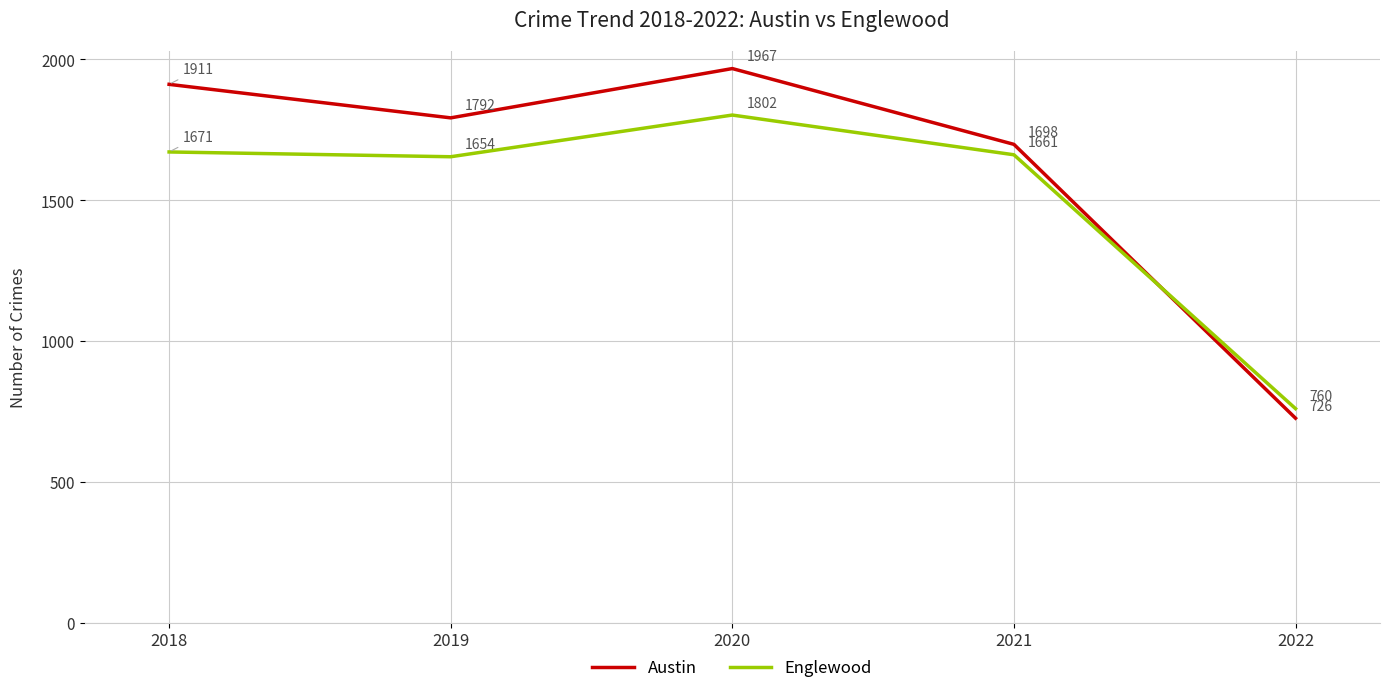

List the series in order of their peak value, highest first.

Austin, Englewood